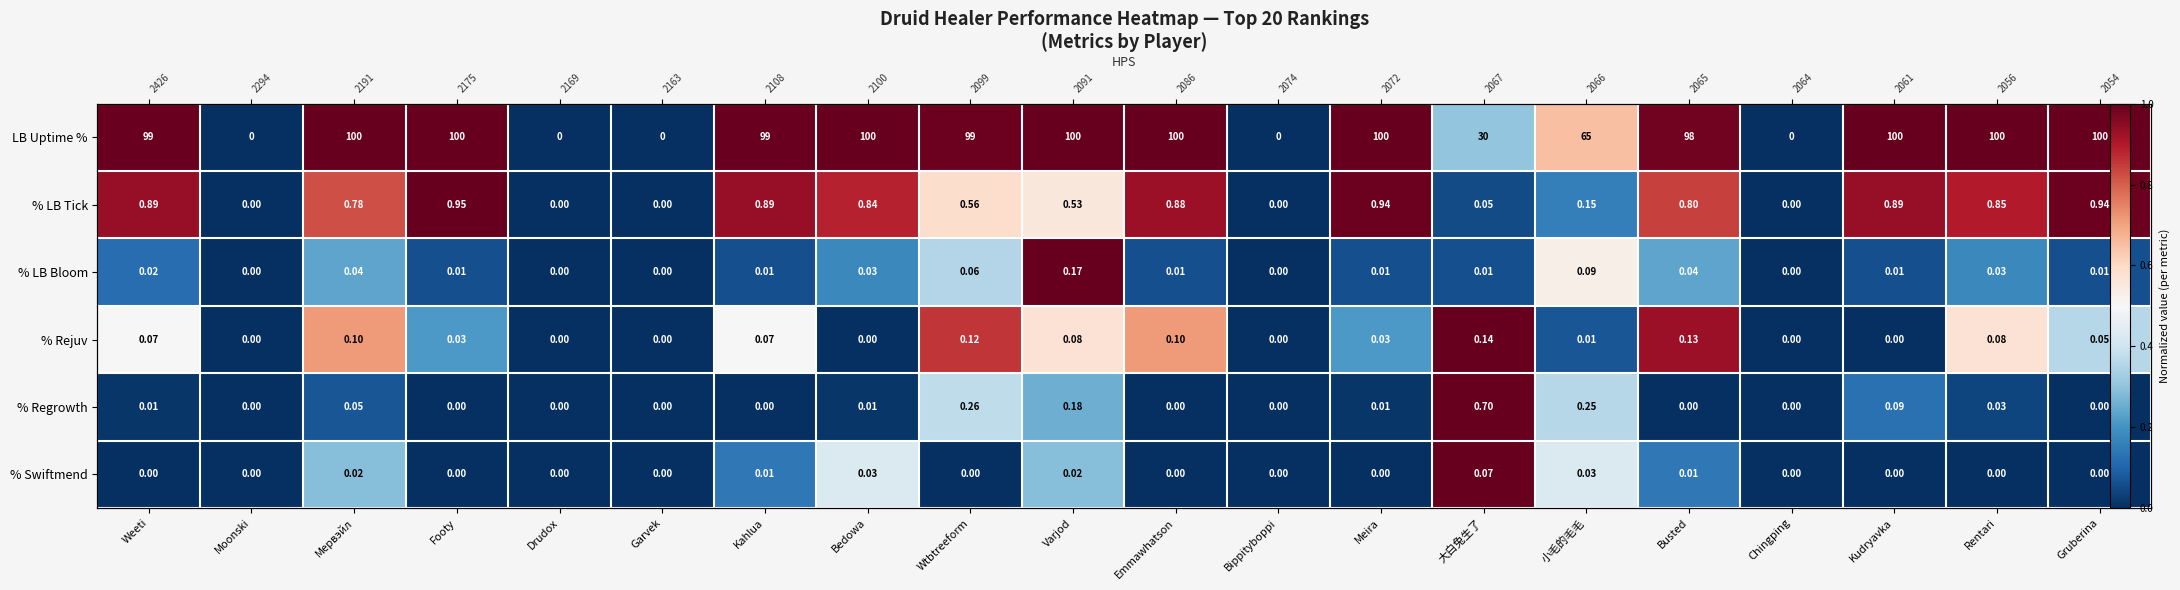

How many values in the LB Uptime % series exceed 0?

15